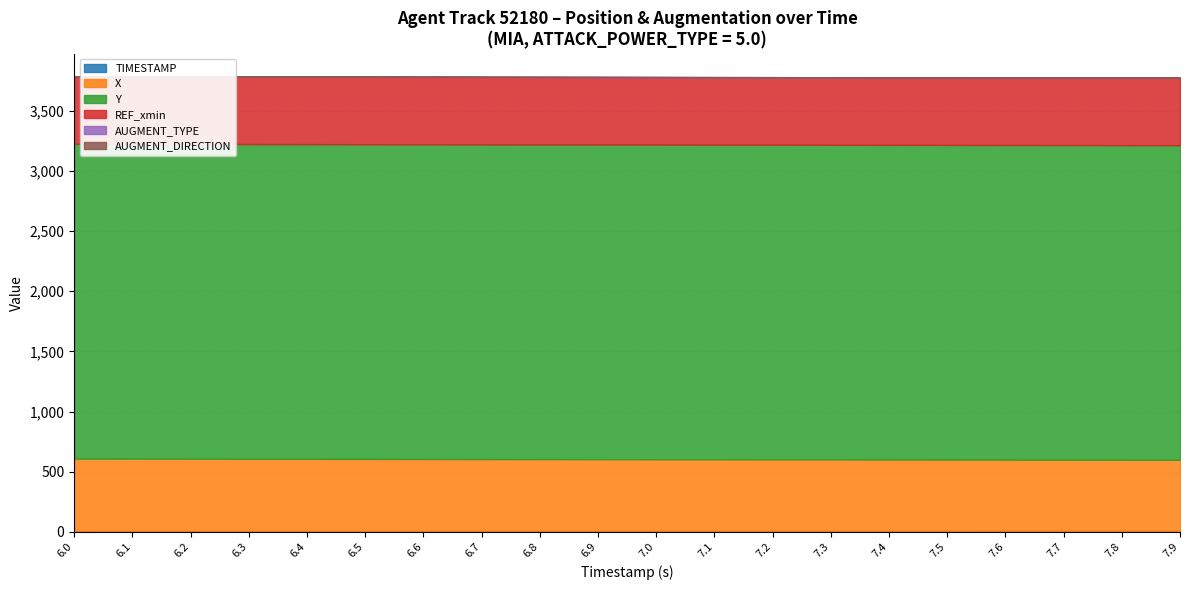

True or false: REF_xmin and TIMESTAMP intersect in this chart.

False